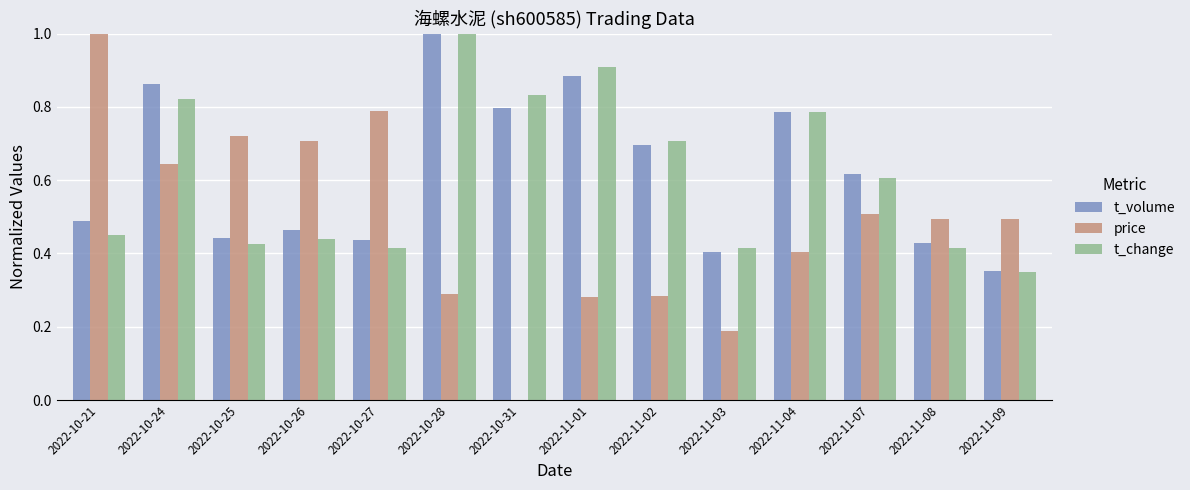

True or false: price has a value of 0.5 at 2022-11-07.

True